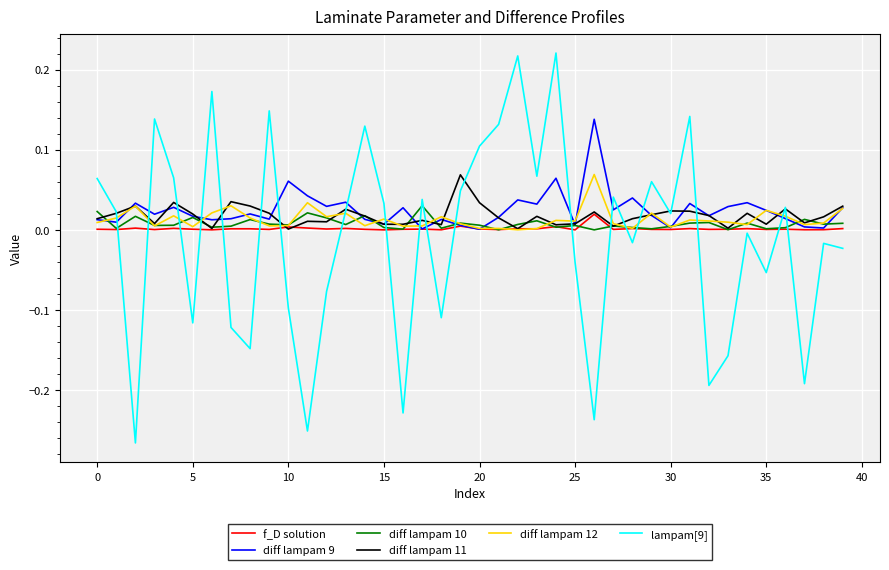

How many times do lampam[9] and diff lampam 9 cross each other?

19